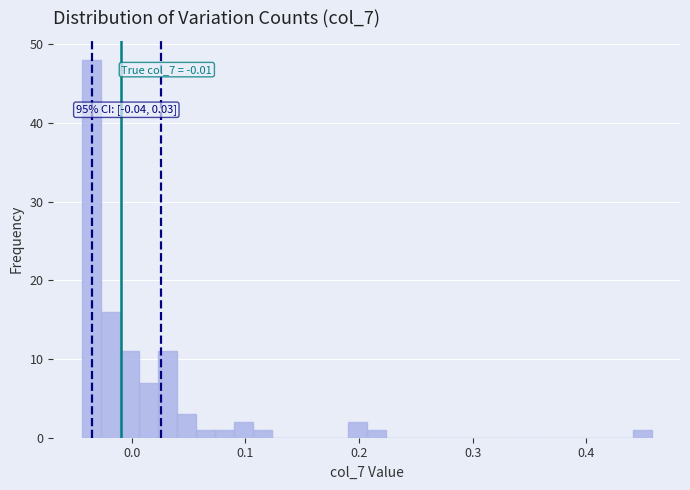

Around what value on the x-axis is the tallest bar? Give the approximate position of its centre, as read against the axis.

-0.04